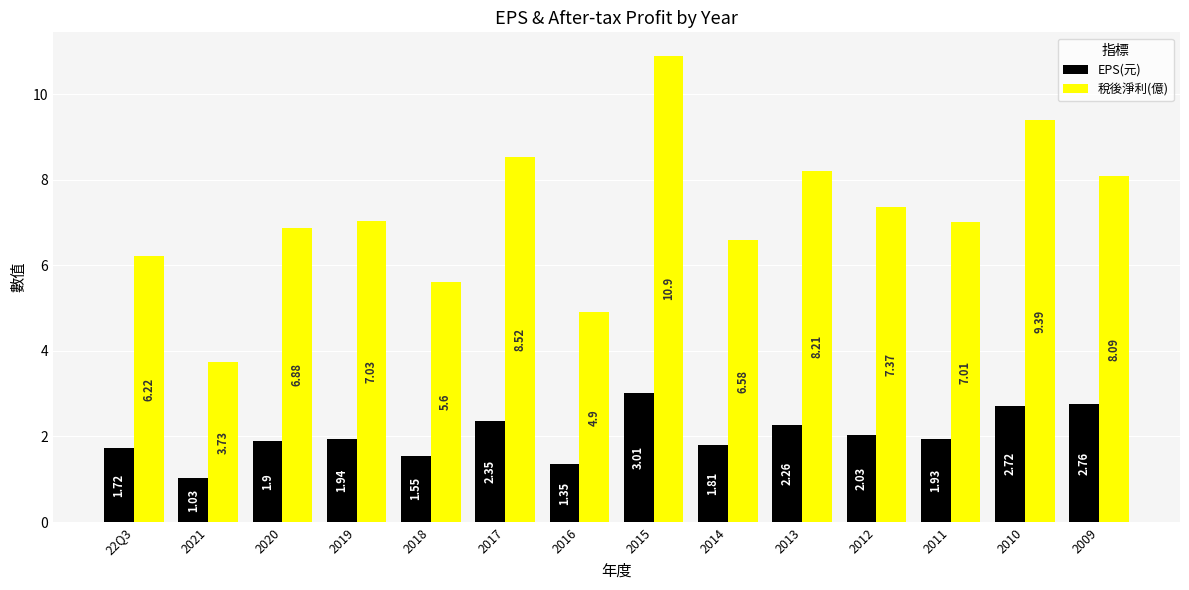

List the series in order of their overall mean, highest first.

稅後淨利(億), EPS(元)